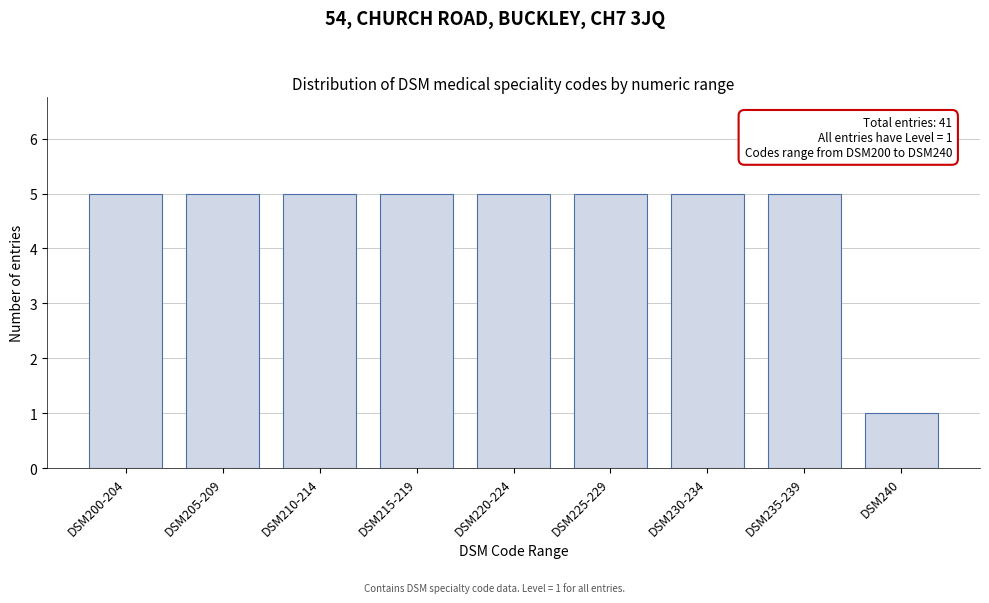

Reading right to left, transcribe all the data shown in this chart.

DSM240=1	DSM235-239=5	DSM230-234=5	DSM225-229=5	DSM220-224=5	DSM215-219=5	DSM210-214=5	DSM205-209=5	DSM200-204=5